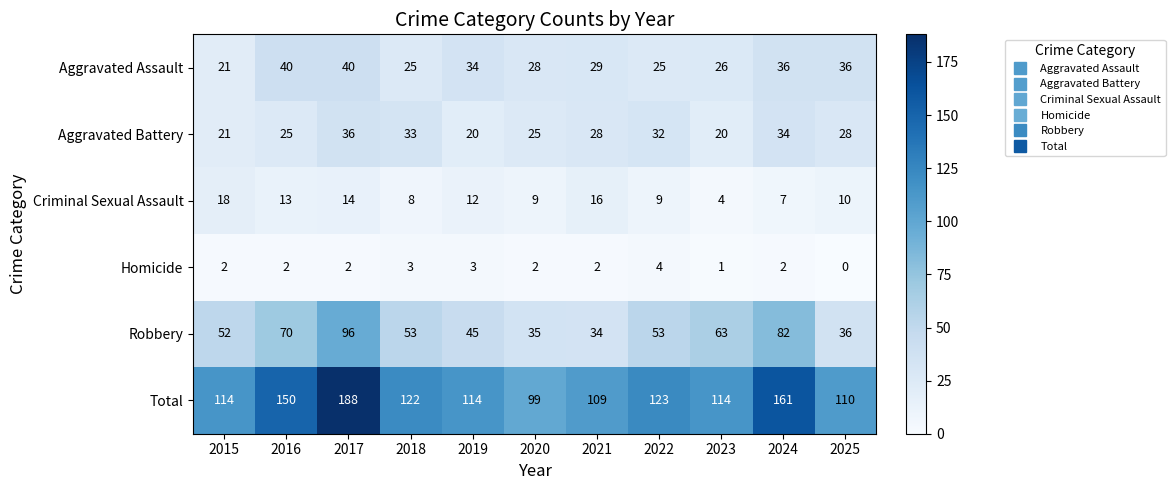

What is the spread (max minus min) of values at 2017?

186